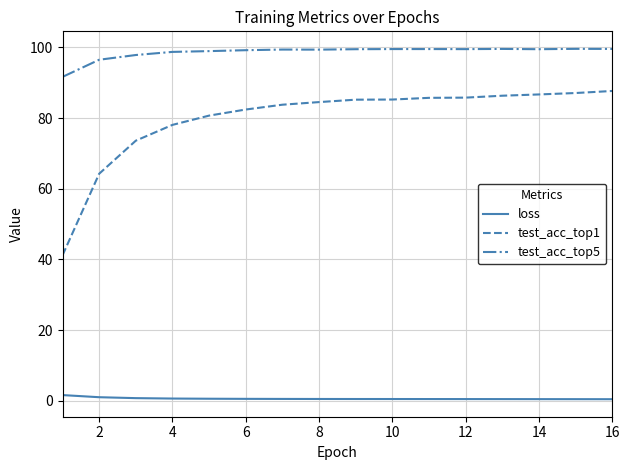

True or false: loss and test_acc_top1 cross at least once.

False